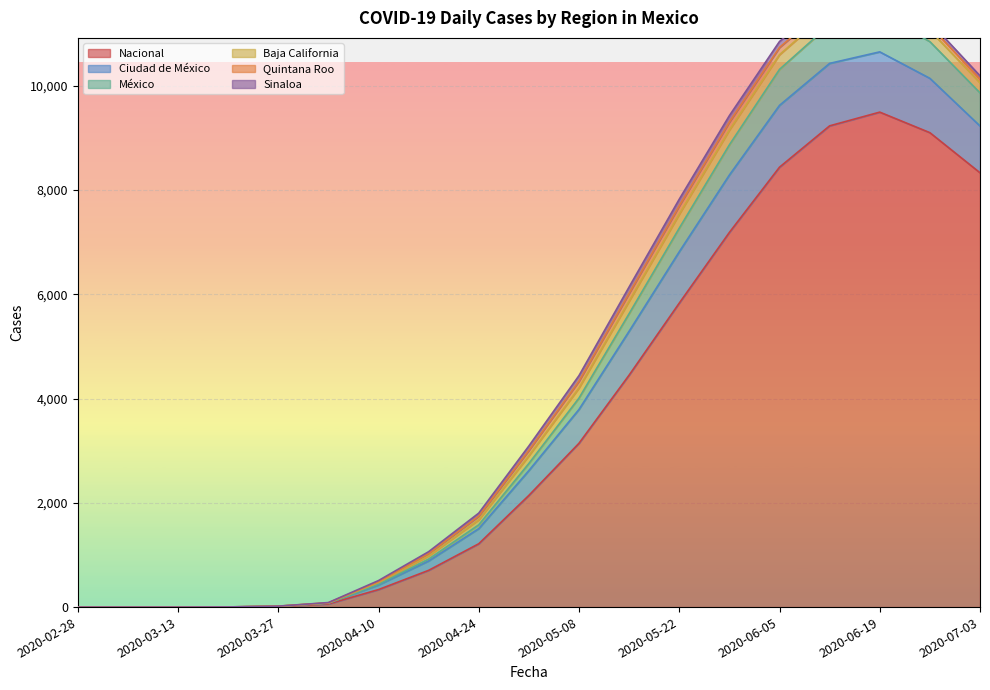

What are all the series names shown in the legend?

Nacional, Ciudad de México, México, Baja California, Quintana Roo, Sinaloa